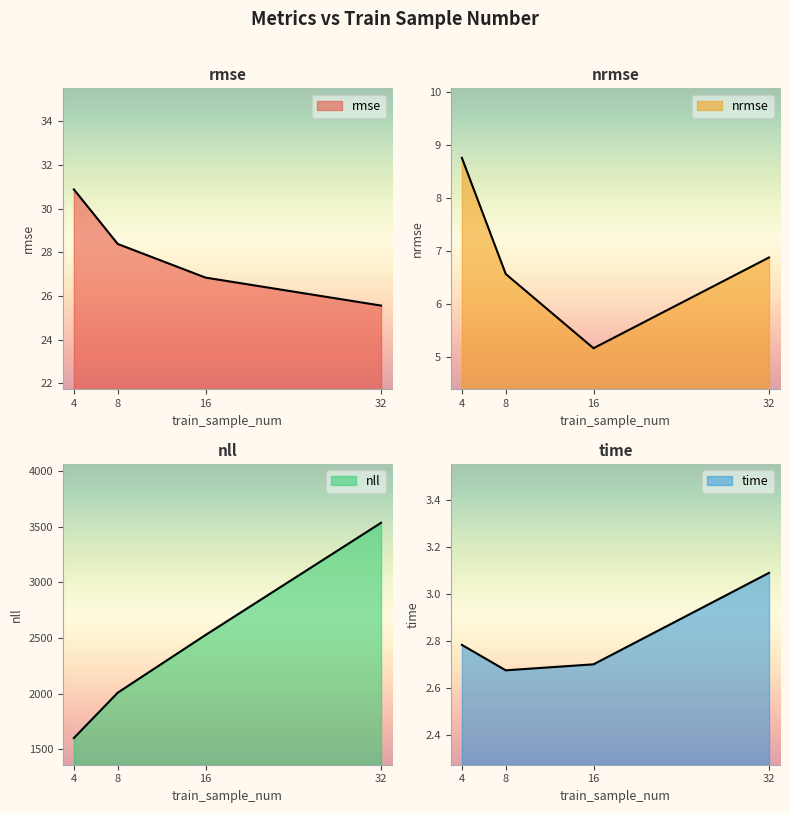

What is the value of the rmse point at the 3rd from the left?

26.8